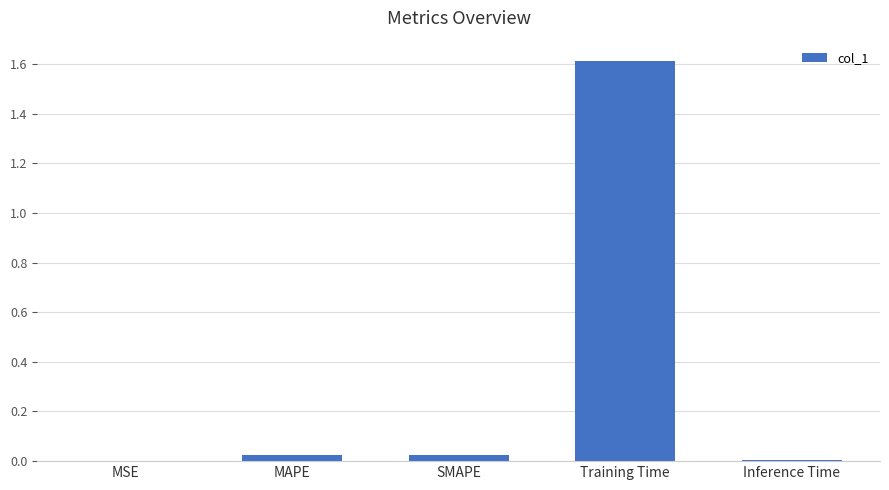

What is the greatest value displayed?

1.6